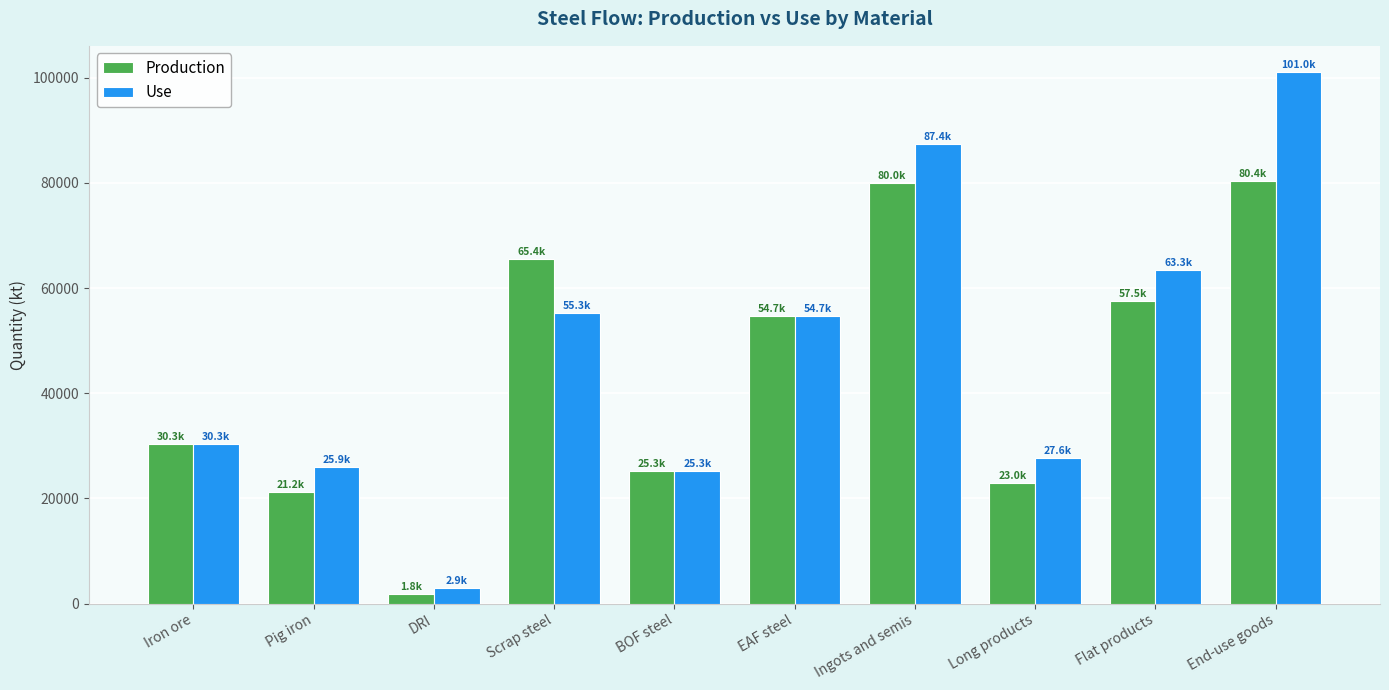

Reading left to right, extract all data points from this chart.

Production: 30300.0	21163.3	1840.0	65437.7	25272.2	54707.5	79979.8	22951.6	57509.9	80433.9
Use: 30300.0	25945.9	2897.1	55265.3	25272.2	54707.5	87352.3	27611.5	63347.8	101021.8